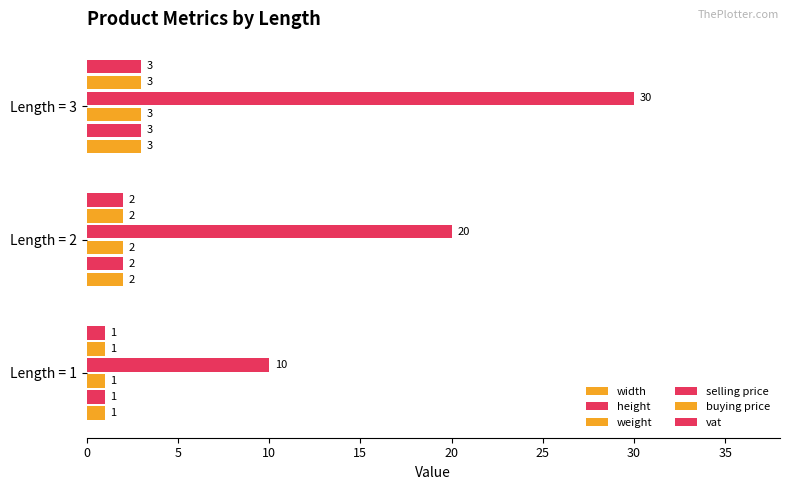

How many data points in vat are less than 2?

1